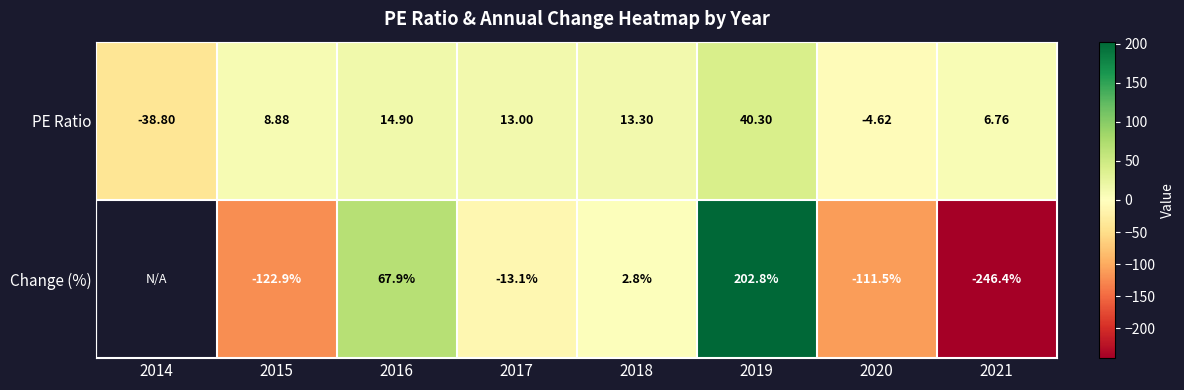

At 2015, list the series in order from largest to smallest.

PE Ratio, Change (%)